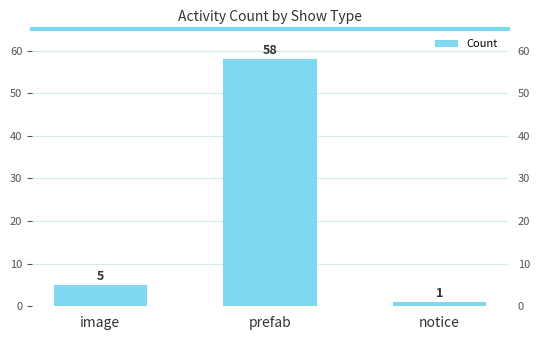

What is the difference between the maximum and minimum values?

57